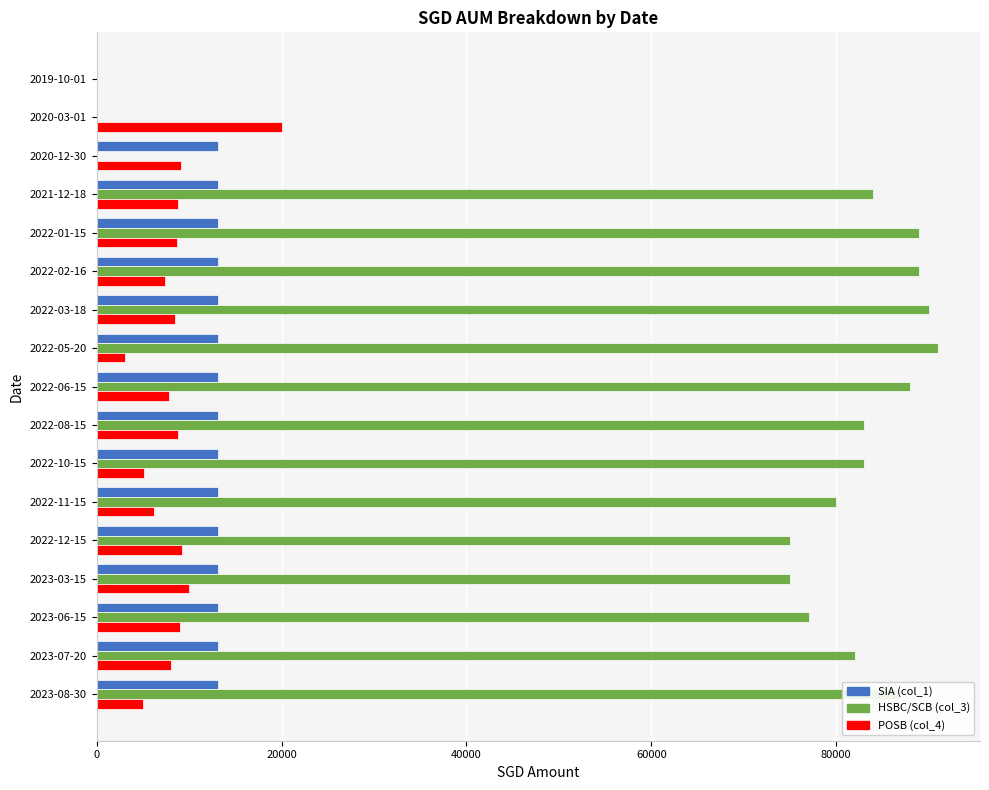

Which series has the largest total across all categories?

HSBC/SCB (col_3)